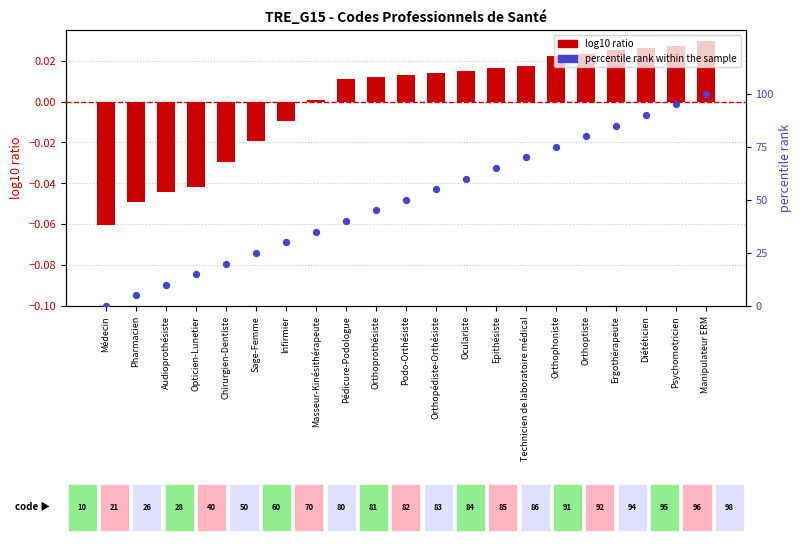

At which category is the sum across all series the highest?

Manipulateur ERM